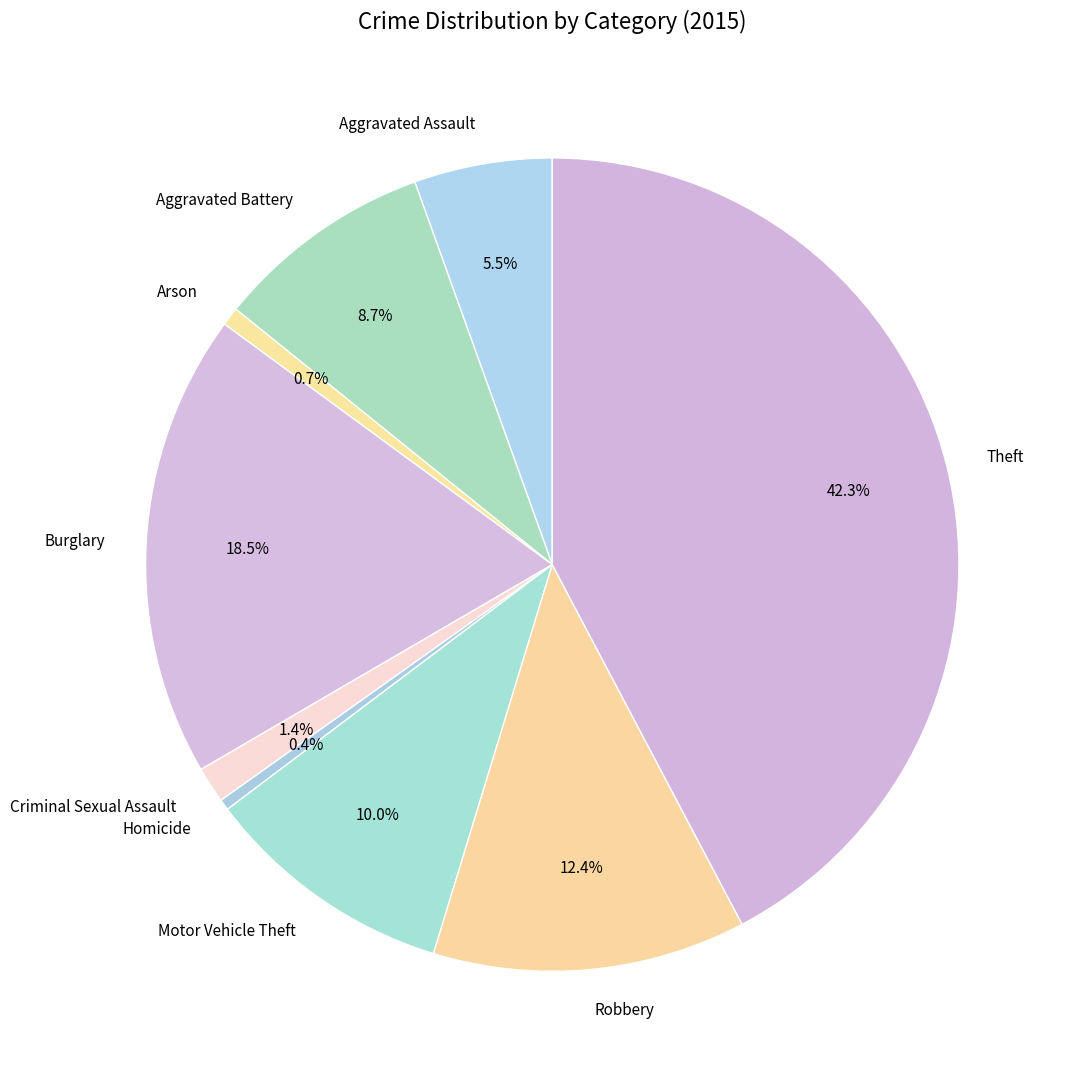

What percentage is the Robbery slice, to the nearest percent?

12%